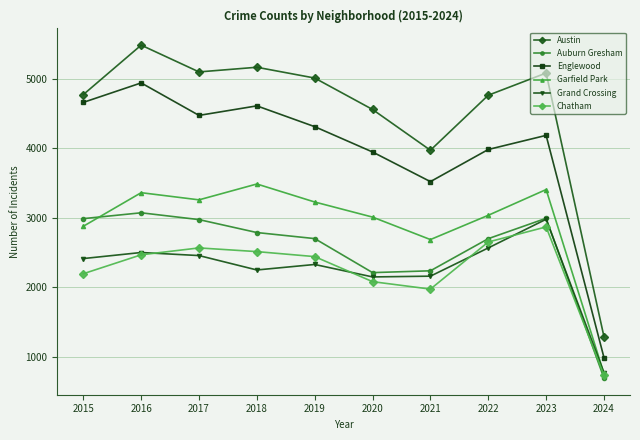

What is the value of the Austin point at the 10th from the left?

1290